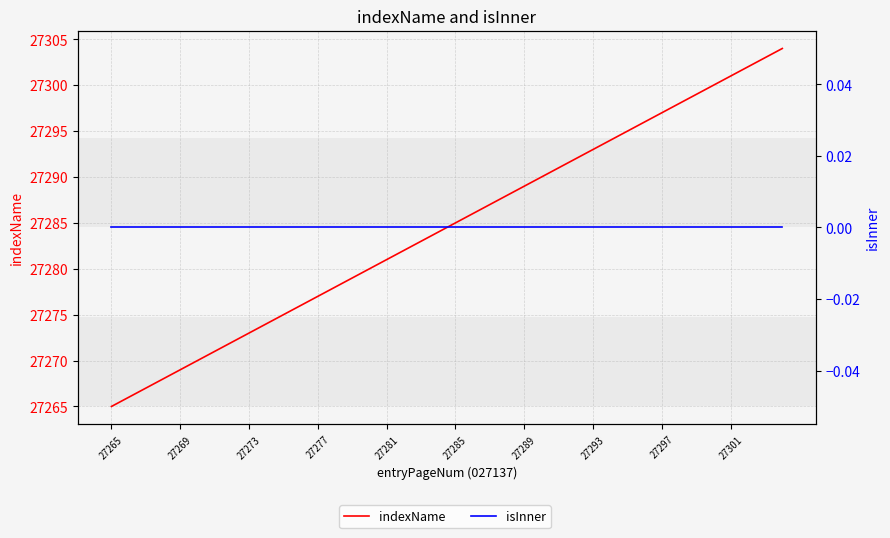

True or false: indexName and isInner intersect in this chart.

False